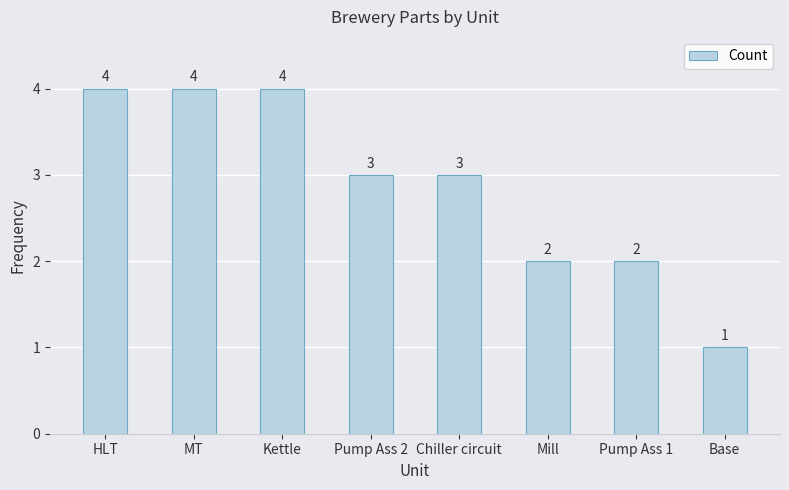

How many series are shown in this chart?

1